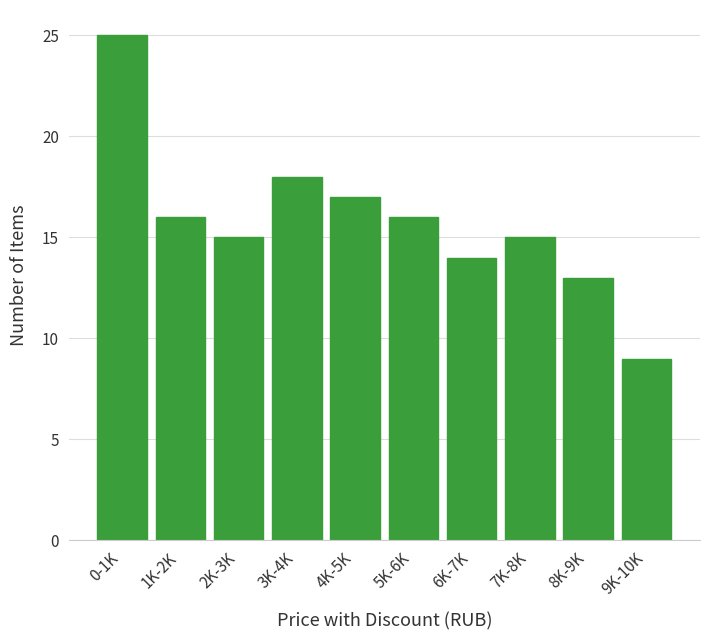

Reading left to right, extract all data points from this chart.

0-1K=25	1K-2K=16	2K-3K=15	3K-4K=18	4K-5K=17	5K-6K=16	6K-7K=14	7K-8K=15	8K-9K=13	9K-10K=9